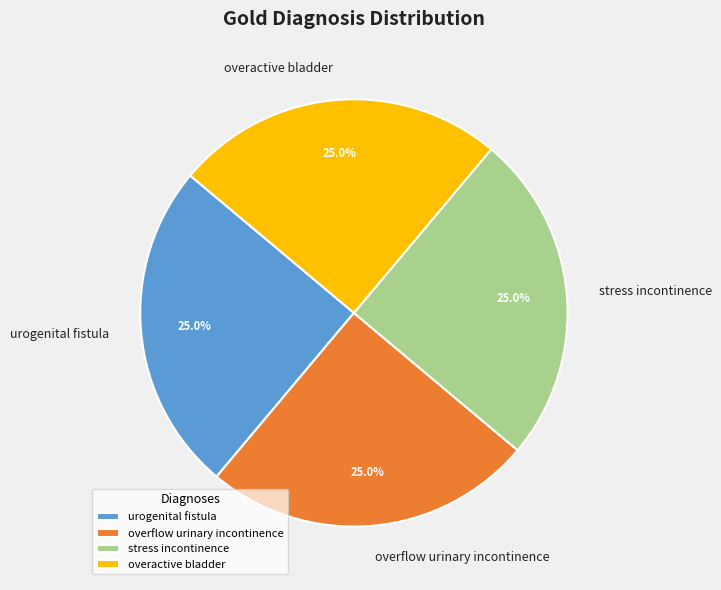

What portion of the pie excludes overflow urinary incontinence?

75.0%